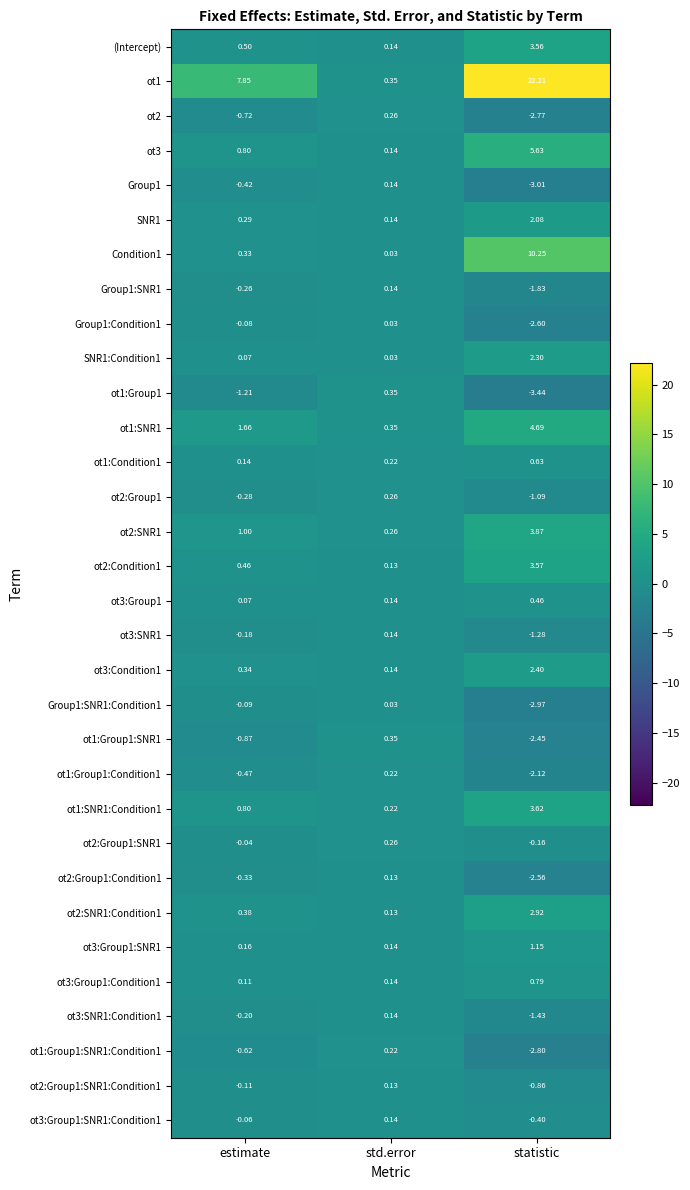

Between estimate and statistic, which series saw the biggest shift?

ot1